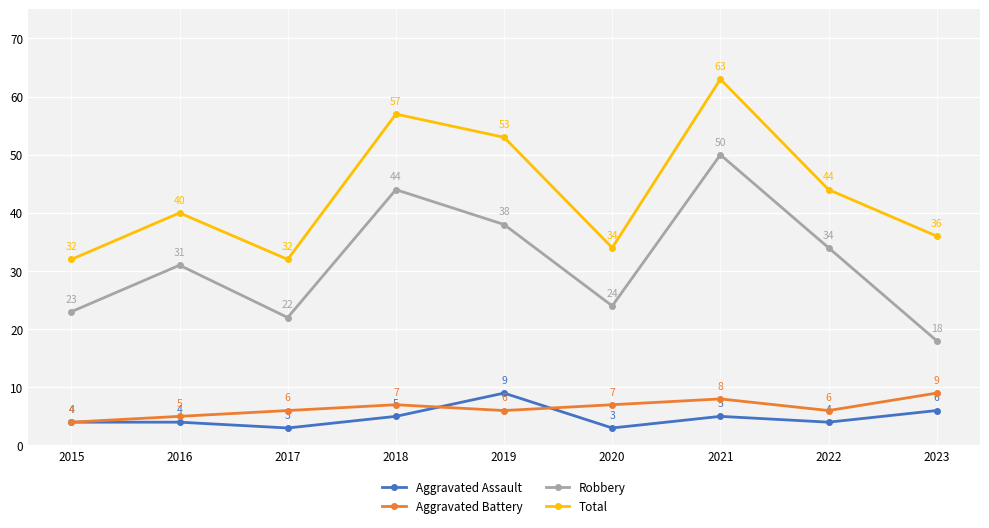

How many distinct data groups are displayed?

4